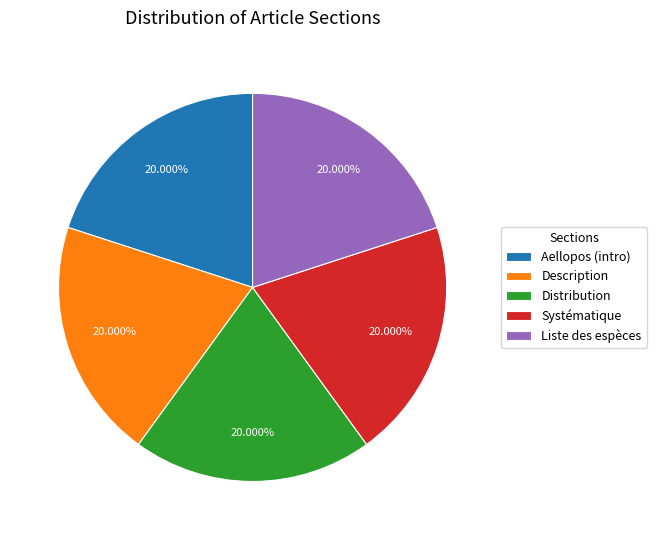

Combined, do Systématique and Liste des espèces account for over 50%?

No